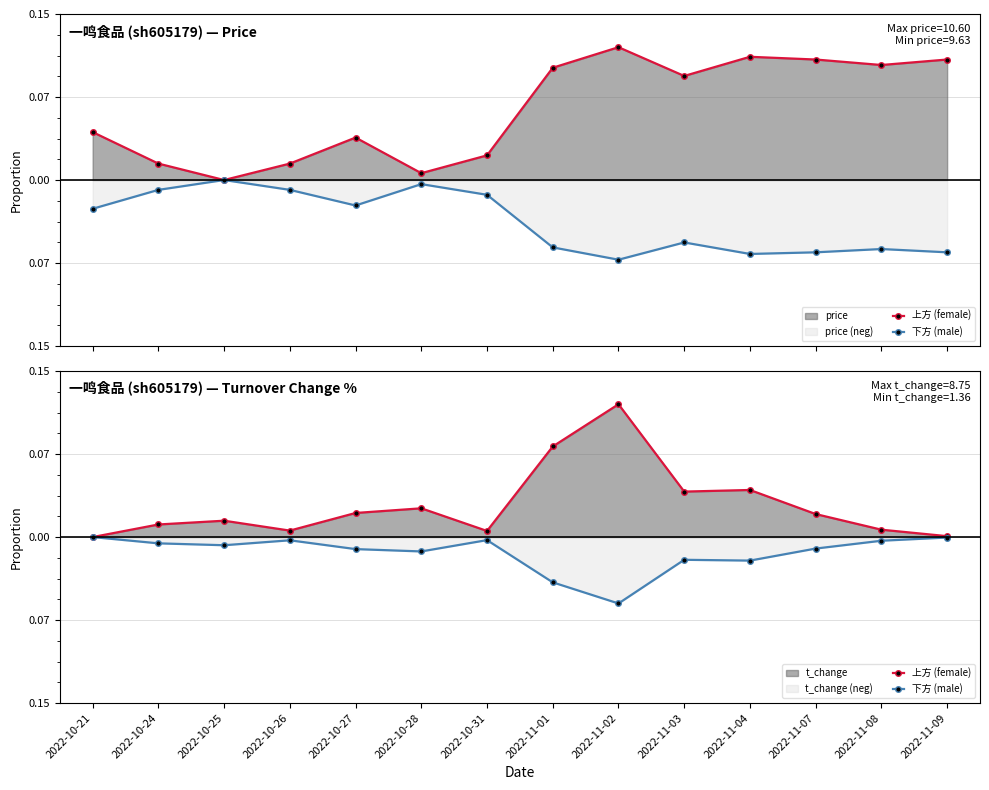

True or false: 下方 (male) and 上方 (female) cross at least once.

False